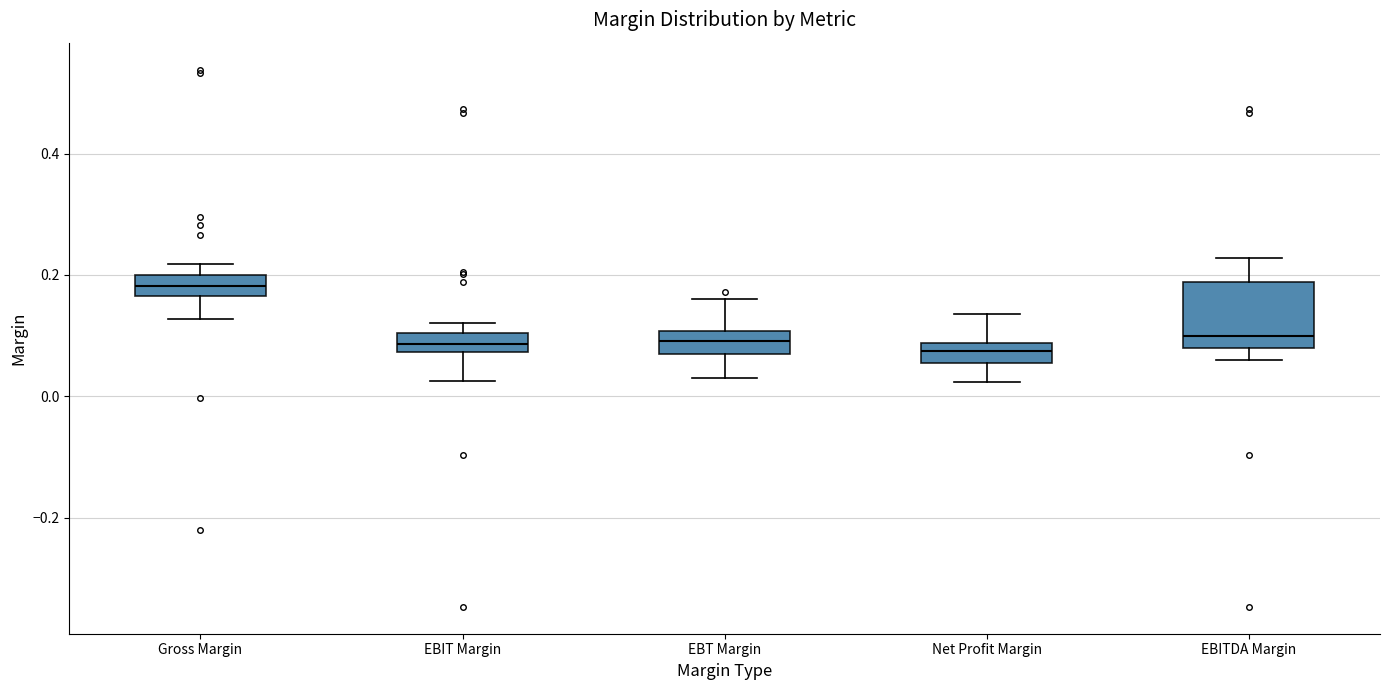

Where is the lower edge of the box for EBIT Margin on the y-axis? The values are not printed on the chart, so give them approximately, as read against the axis.

0.08